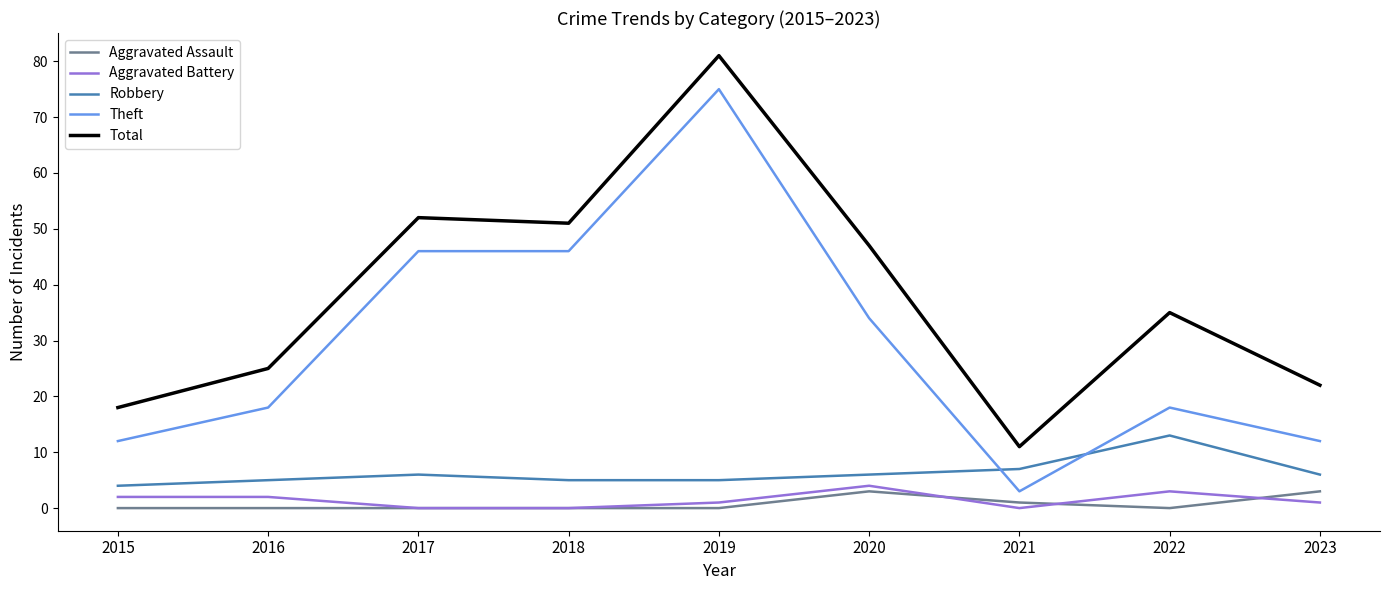

Is it true that Aggravated Battery equals 1 at 2019?

True